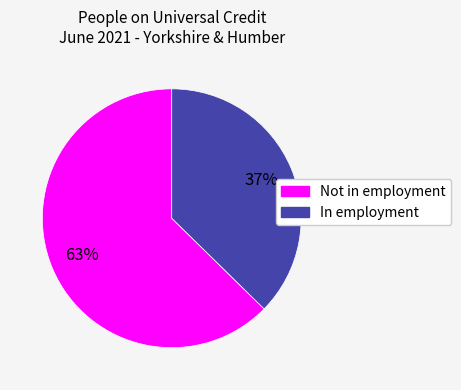

Rank the categories by value from lowest to highest.

In employment, Not in employment